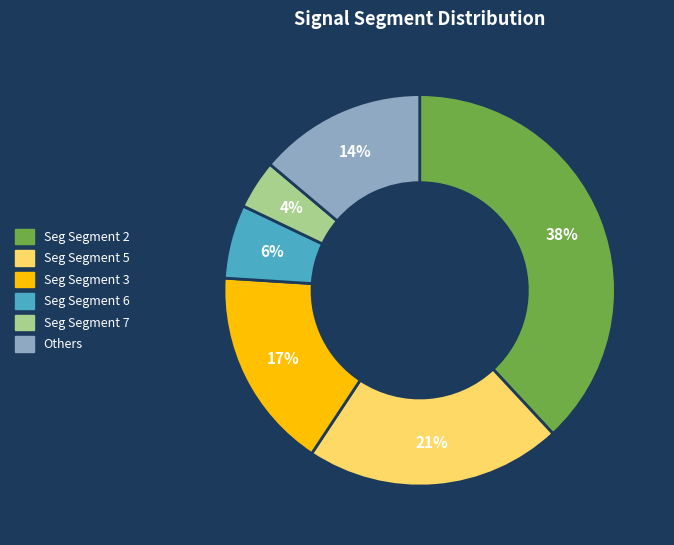

Is there a majority slice in this chart?

No